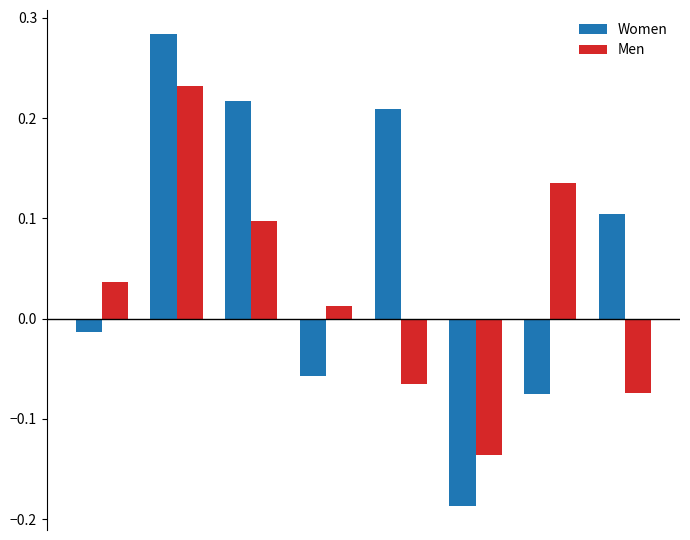

What is the difference between the maximum and second lowest values in the Women series?

0.4